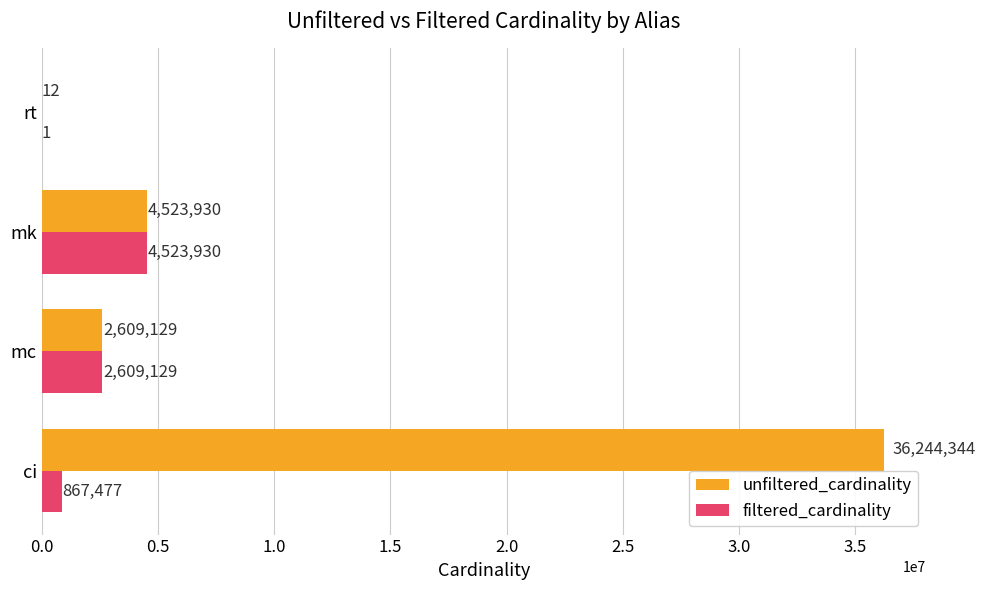

Is the value of unfiltered_cardinality at rt greater than the value of filtered_cardinality at mk?

No